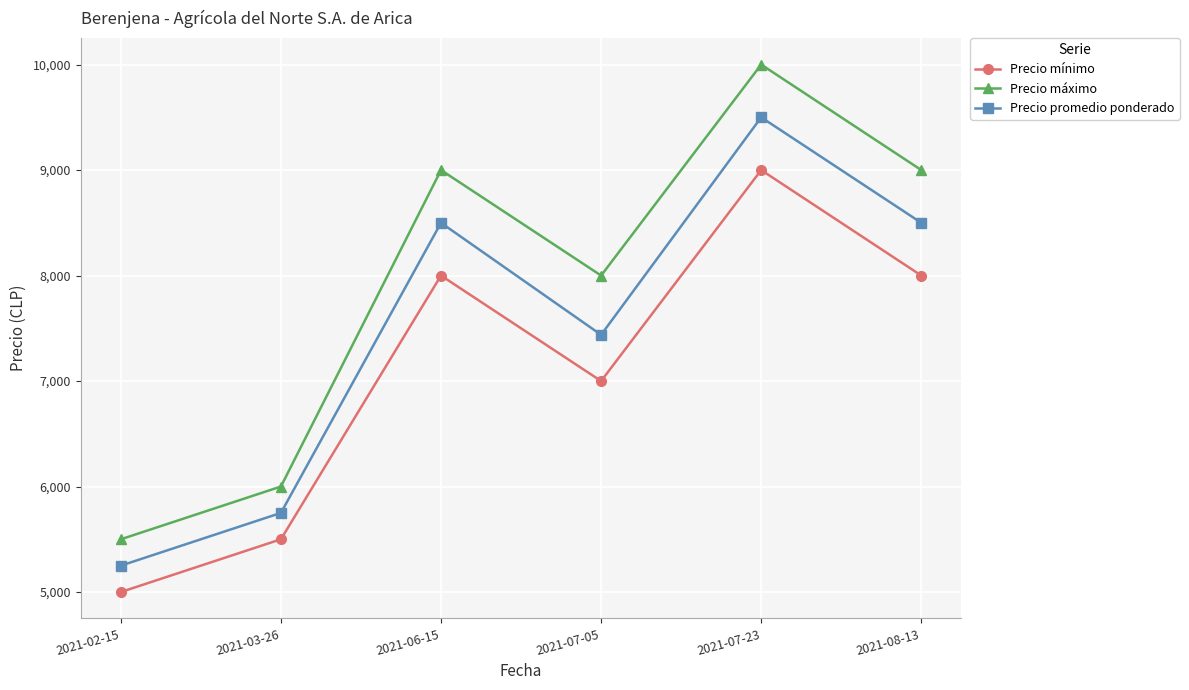

Which series changed the most between 2021-03-26 and 2021-08-13?

Precio máximo